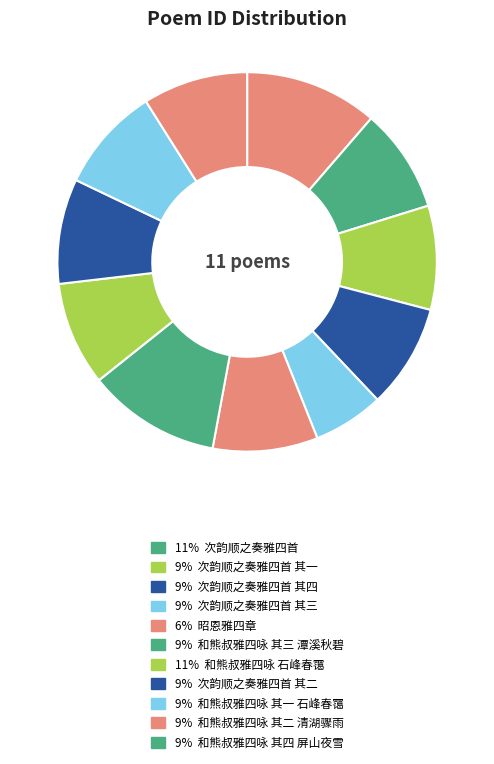

Rank the categories by value from lowest to highest.

昭恩雅四章, 次韵顺之奏雅四首 其四, 次韵顺之奏雅四首 其三, 次韵顺之奏雅四首 其二, 次韵顺之奏雅四首 其一, 和熊叔雅四咏 其四 屏山夜雪, 和熊叔雅四咏 其一 石峰春霭, 和熊叔雅四咏 其二 清湖骤雨, 和熊叔雅四咏 其三 潭溪秋碧, 次韵顺之奏雅四首, 和熊叔雅四咏 石峰春霭